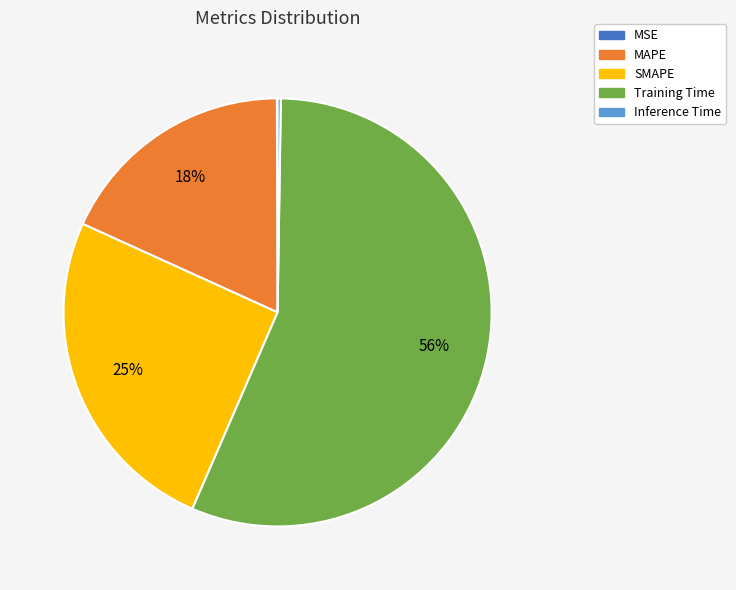

To the nearest percent, what is the difference between the MAPE and SMAPE slice percentages?

7%